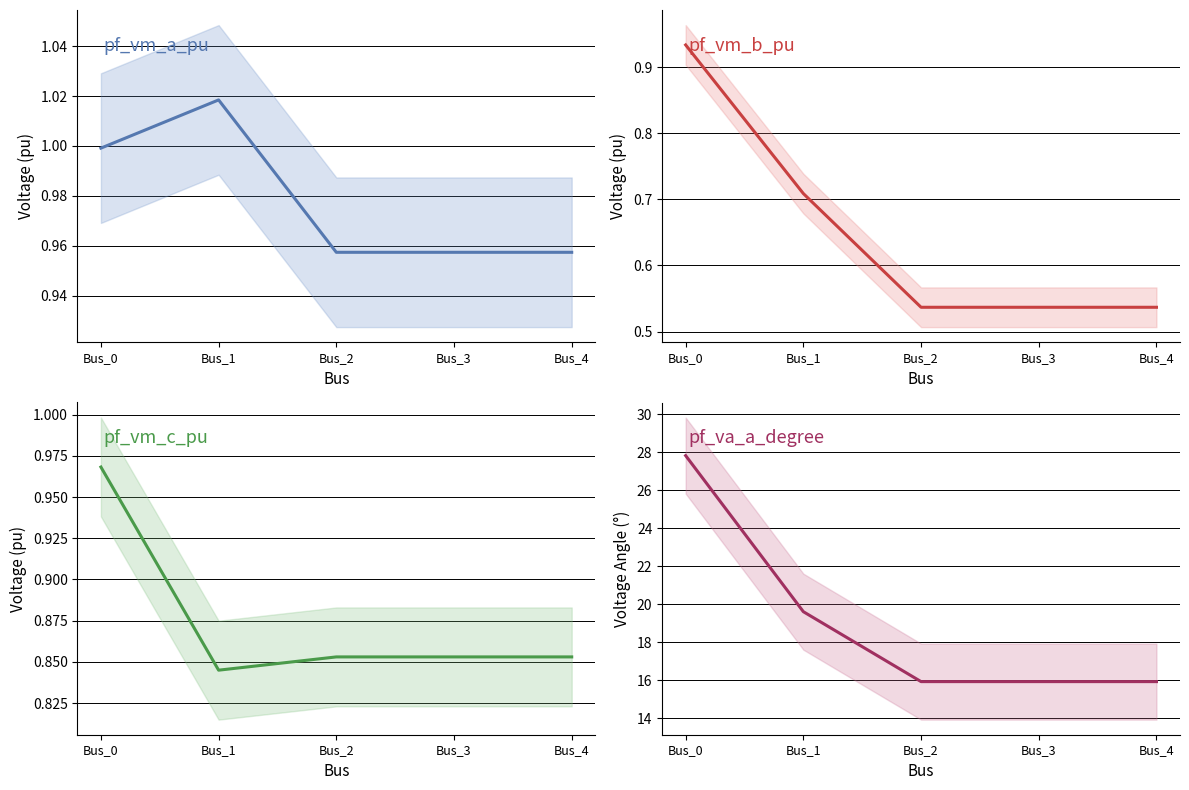

What is the difference between the maximum and minimum values in the pf_vm_a_pu series?

0.1